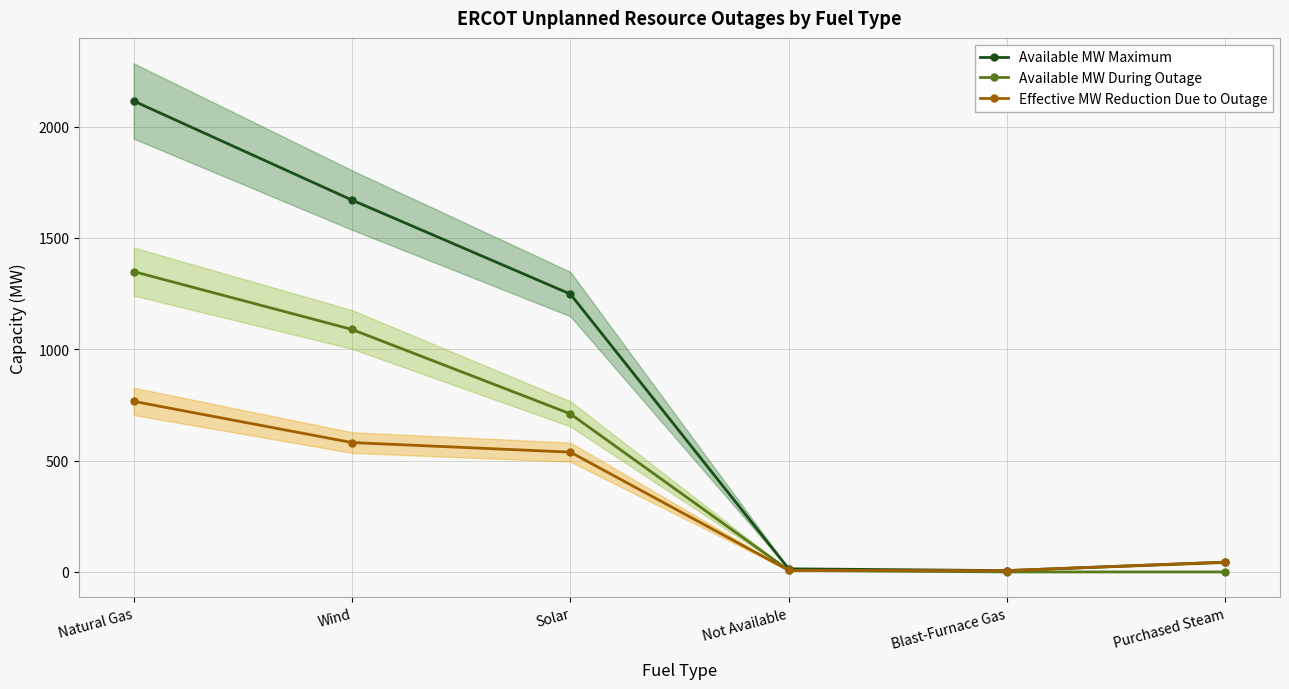

Reading left to right, what are all the values shown in this chart?

Available MW Maximum: 2115	1670	1248	14	6	44
Available MW During Outage: 1349	1089	710	7	0	0
Effective MW Reduction Due to Outage: 766	581	538	7	6	44